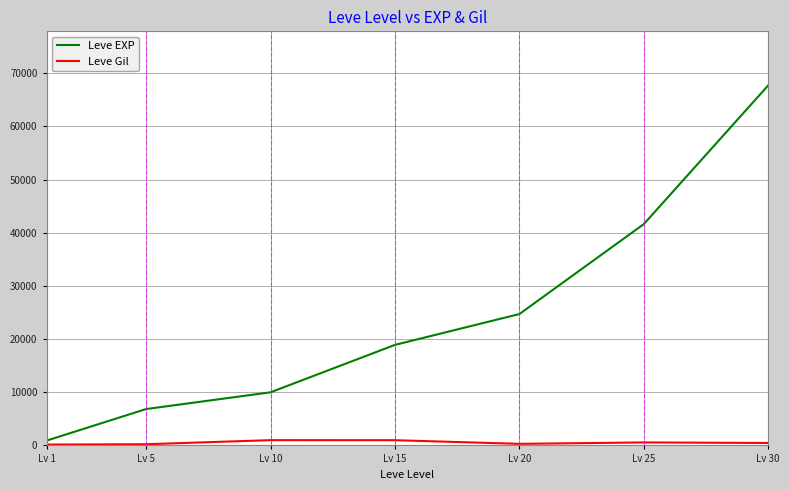

List the series in order of their overall mean, highest first.

Leve EXP, Leve Gil